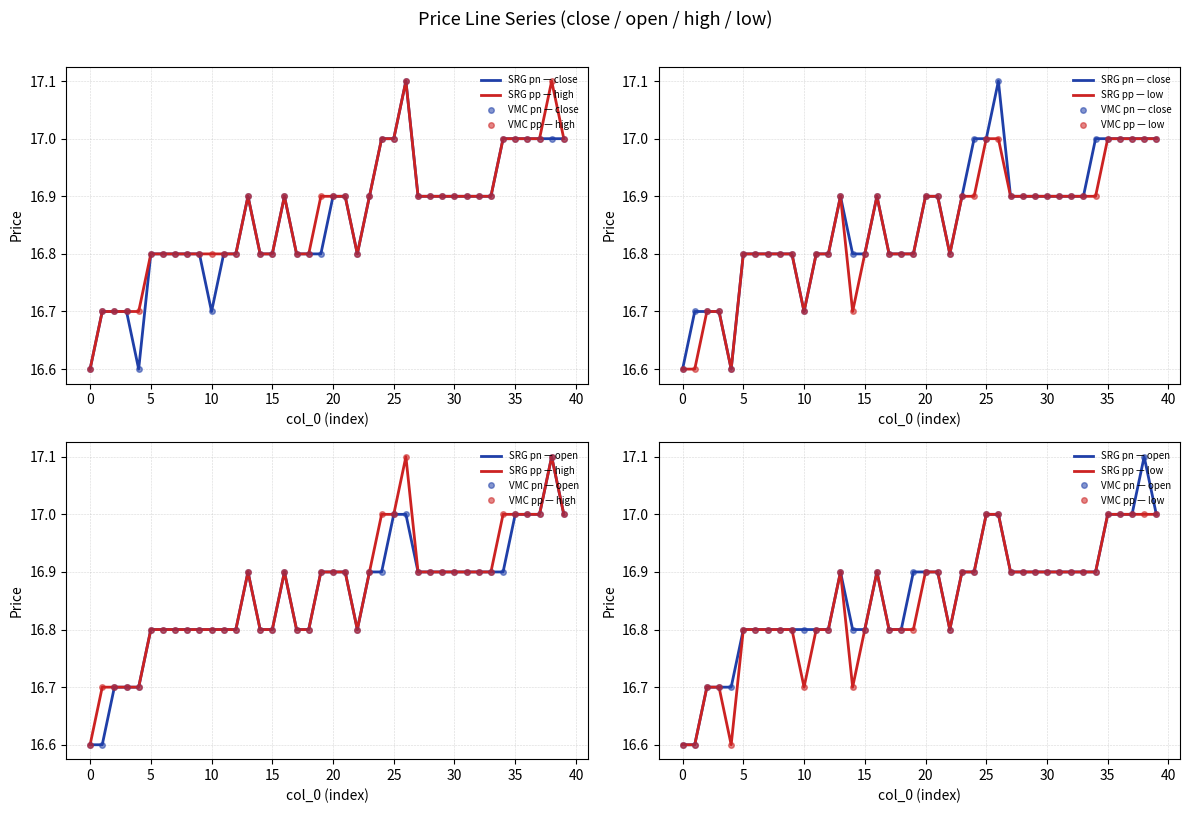

The open series shows 10.6 at 19. True or false?

False